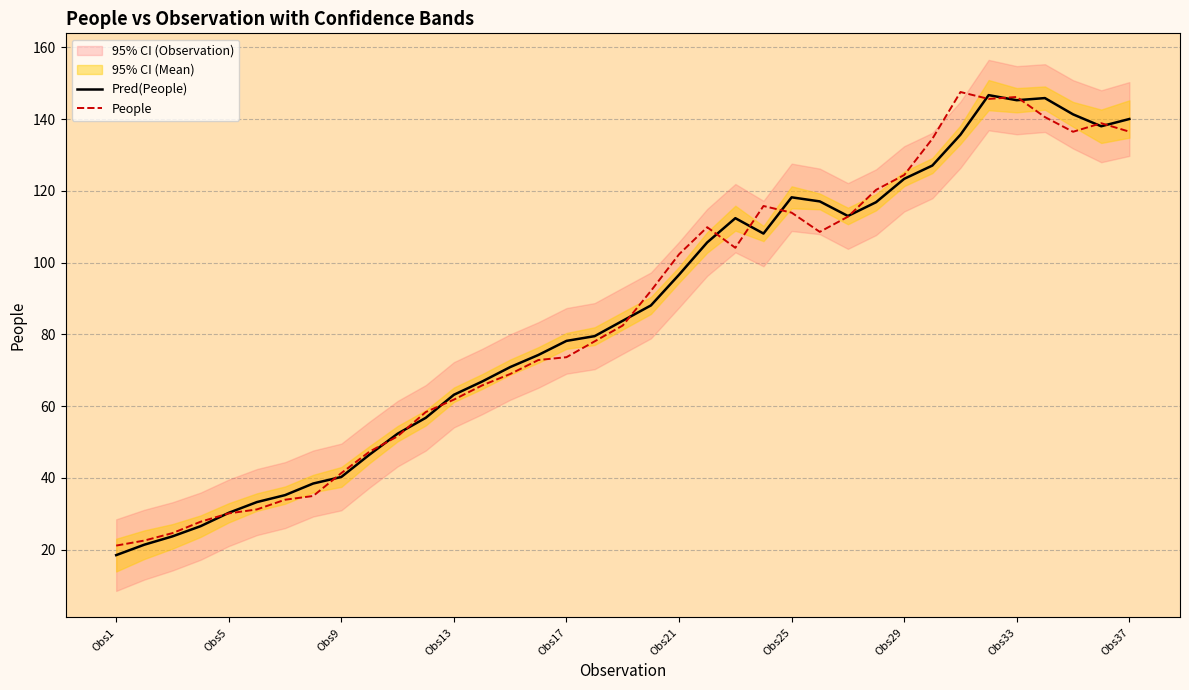

Where does the People series first go above 82?

18